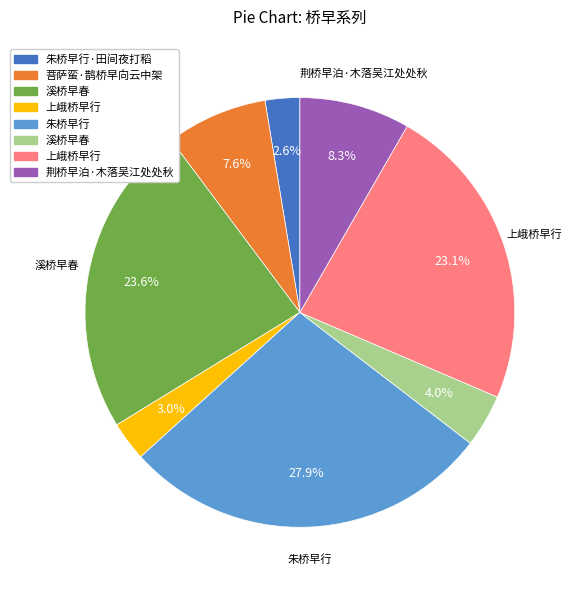

Is there a majority slice in this chart?

No